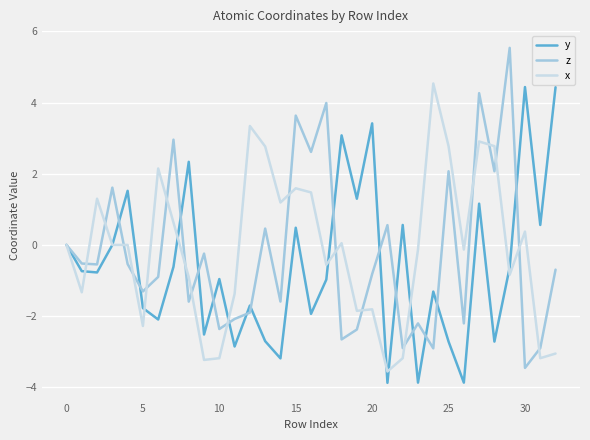

Does the chart have visible grid lines?

Yes